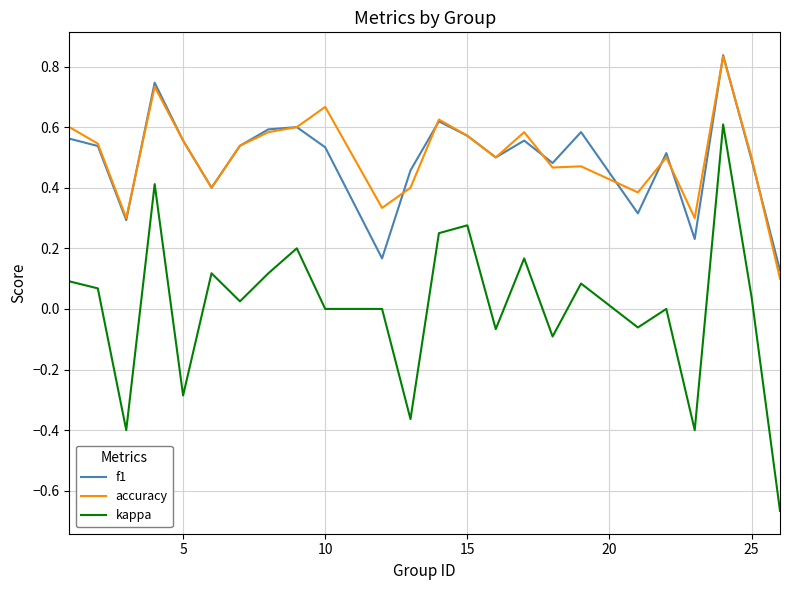

True or false: kappa and accuracy cross at least once.

False